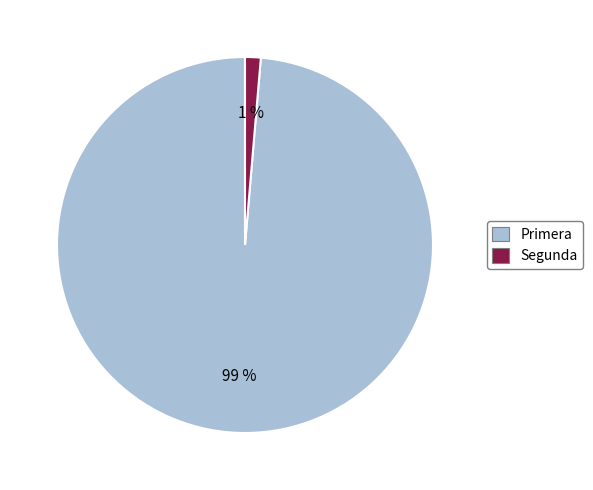

To the nearest percent, what is the average slice percentage?

50%